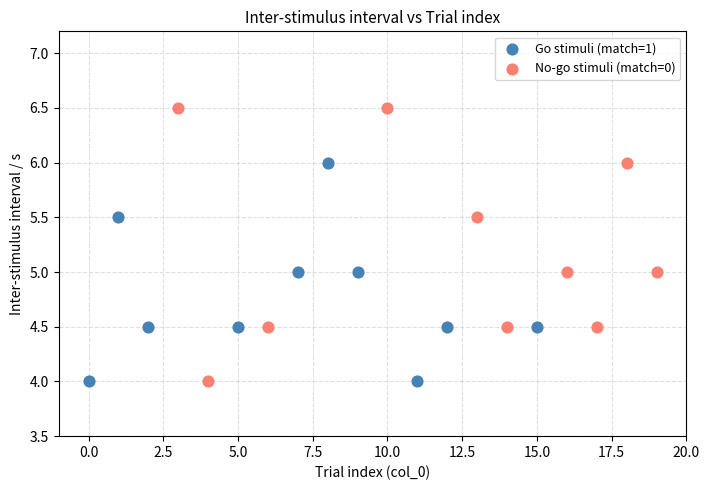

Which series has the widest spread of Y values?

No-go stimuli (match=0)